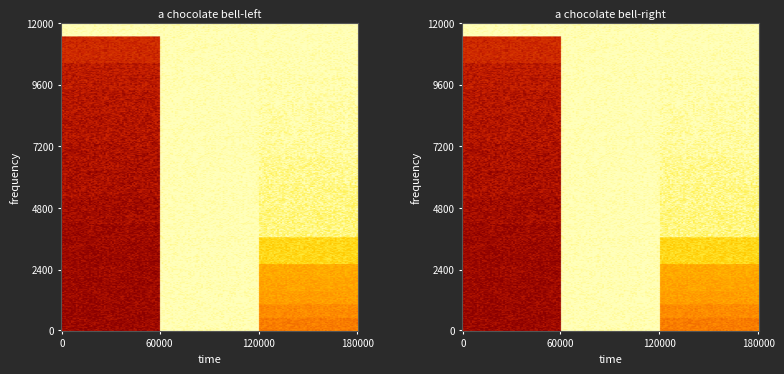

Which has a higher value, 22 or 18?

22